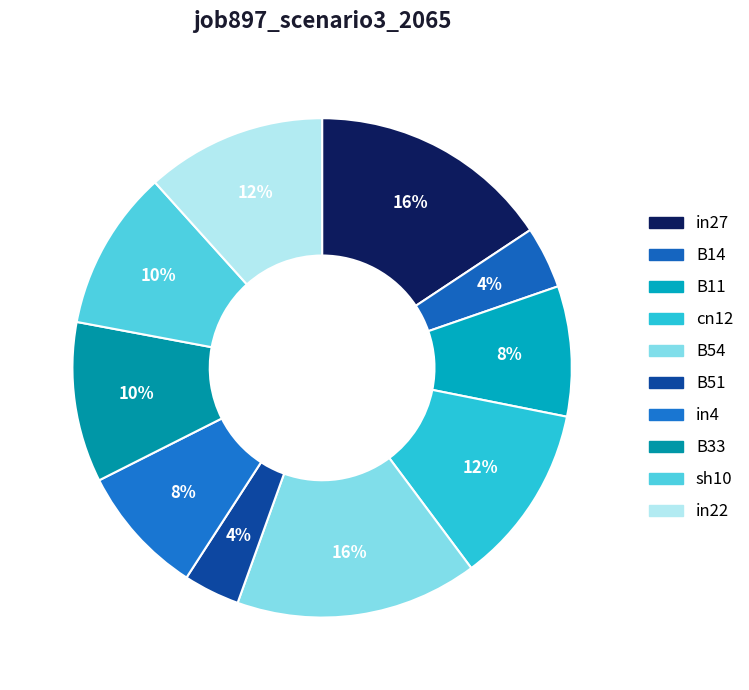

Count the number of slices in the pie.

10